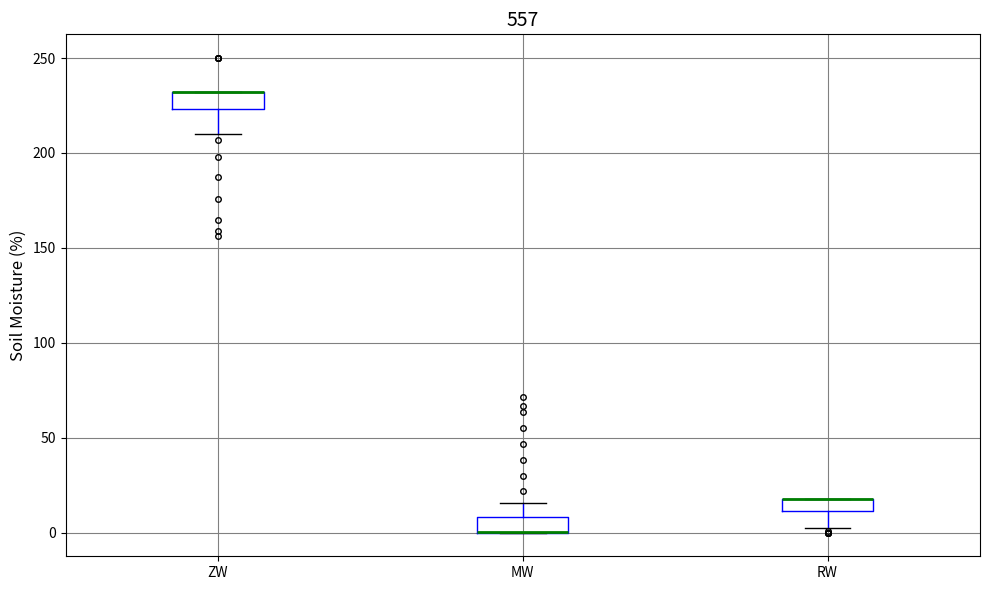

Where is the lower edge of the box for MW on the y-axis? The values are not printed on the chart, so give them approximately, as read against the axis.

0